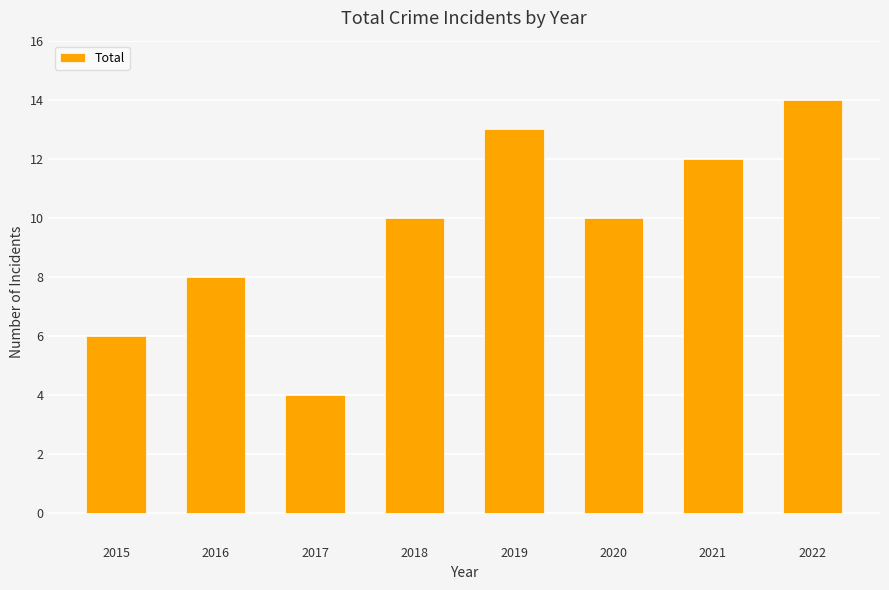

Is it true that the value at 2016 is 4?

False